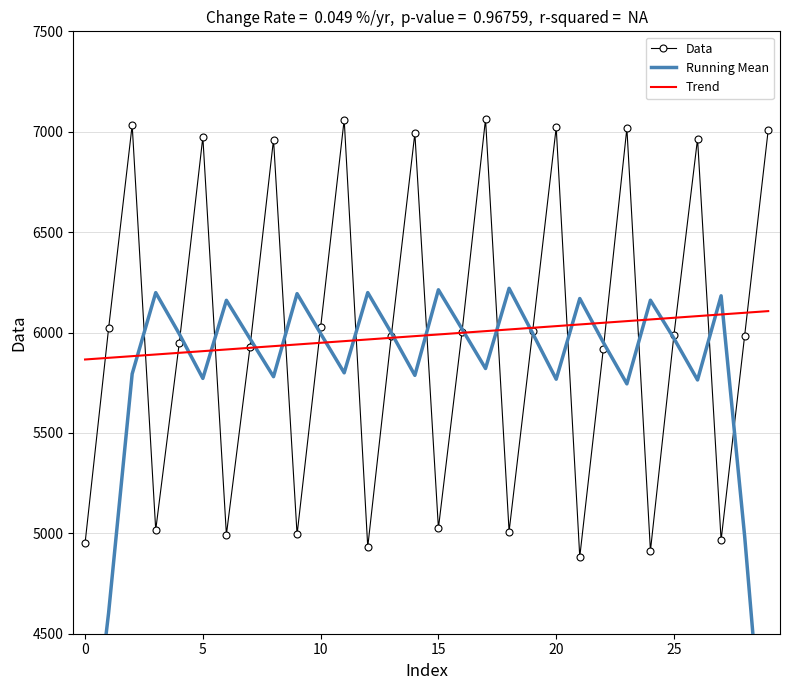

What is the value of the Running Mean point at the 16th from the left?

5993.1